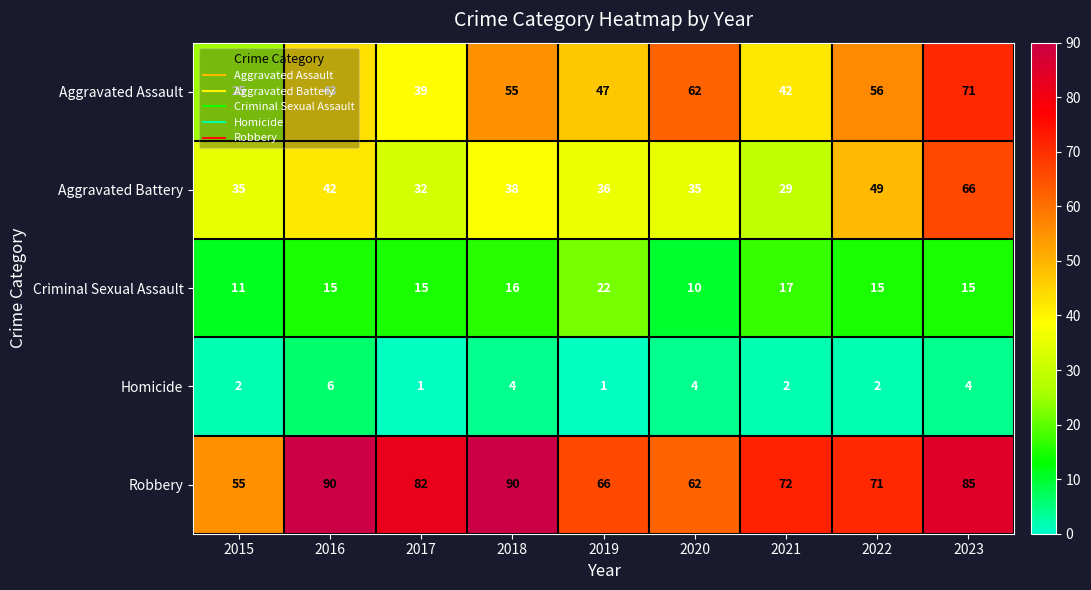

What is the maximum value for Robbery?

90